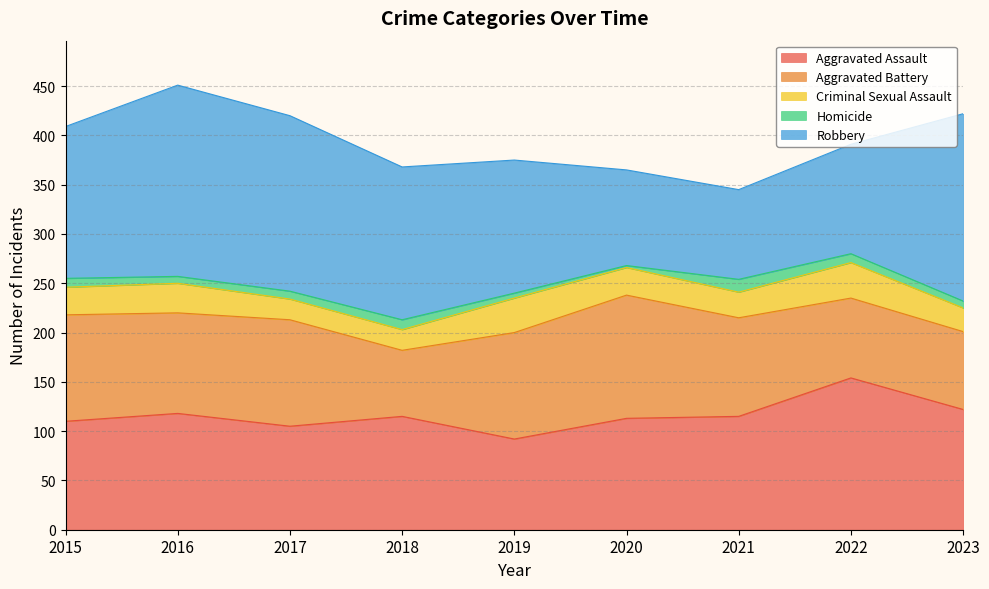

Reading left to right, extract all data points from this chart.

Aggravated Assault: 2015=110	2016=118	2017=105	2018=115	2019=92	2020=113	2021=115	2022=154	2023=122
Aggravated Battery: 2015=108	2016=102	2017=108	2018=67	2019=108	2020=125	2021=100	2022=81	2023=79
Criminal Sexual Assault: 2015=28	2016=30	2017=21	2018=21	2019=35	2020=28	2021=26	2022=36	2023=24
Homicide: 2015=9	2016=7	2017=8	2018=10	2019=5	2020=2	2021=13	2022=9	2023=7
Robbery: 2015=154	2016=194	2017=178	2018=155	2019=135	2020=97	2021=91	2022=111	2023=190